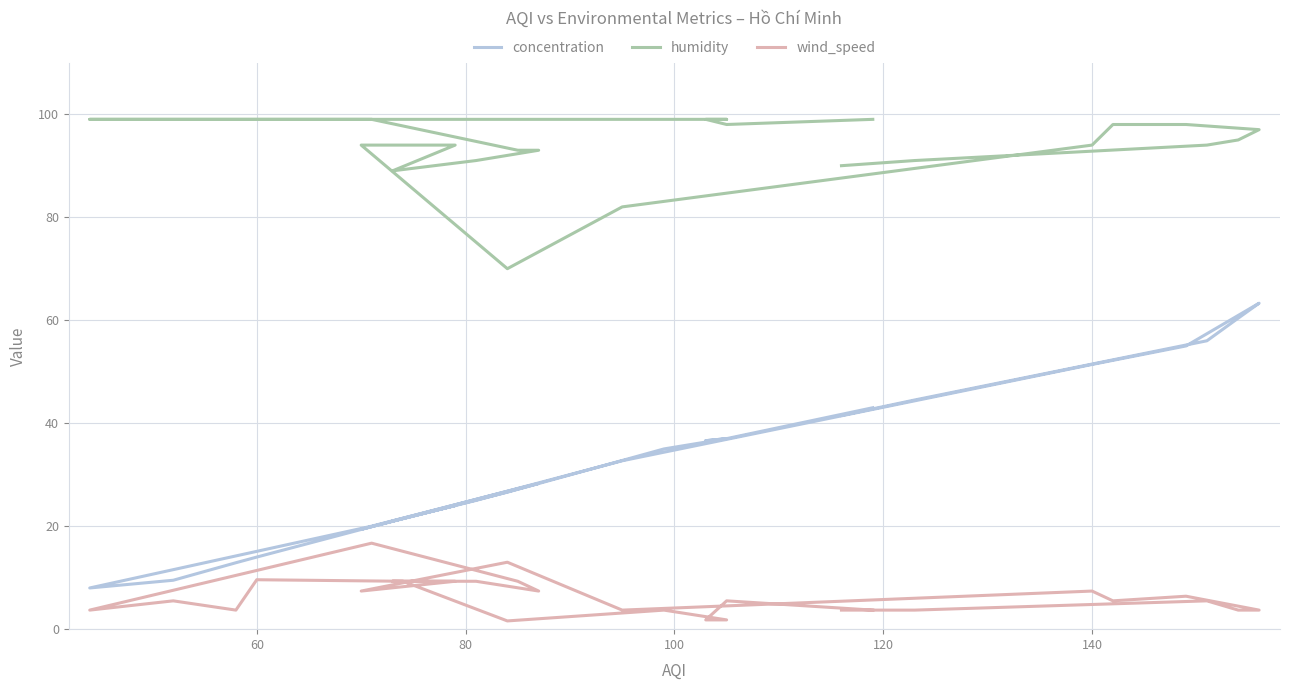

What is the smallest value displayed?

1.6